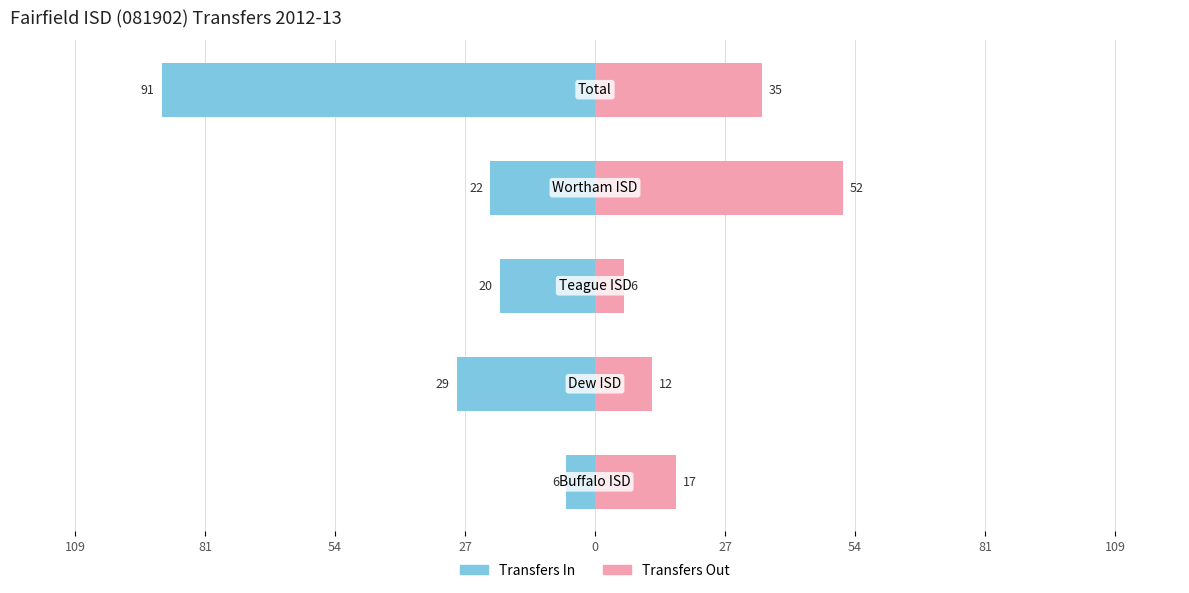

Which series has the widest spread of values?

Transfers In